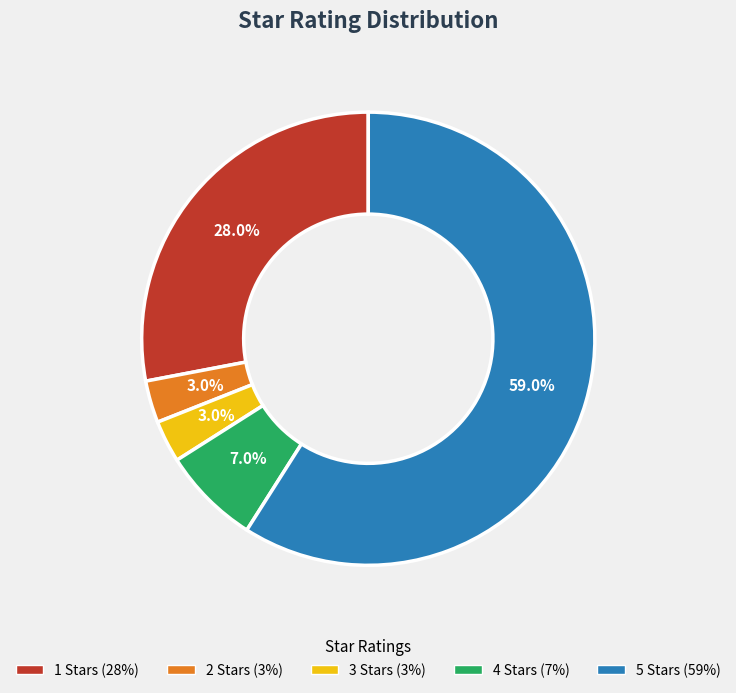

What is the total percentage of 1 Stars and 5 Stars?

87.0%